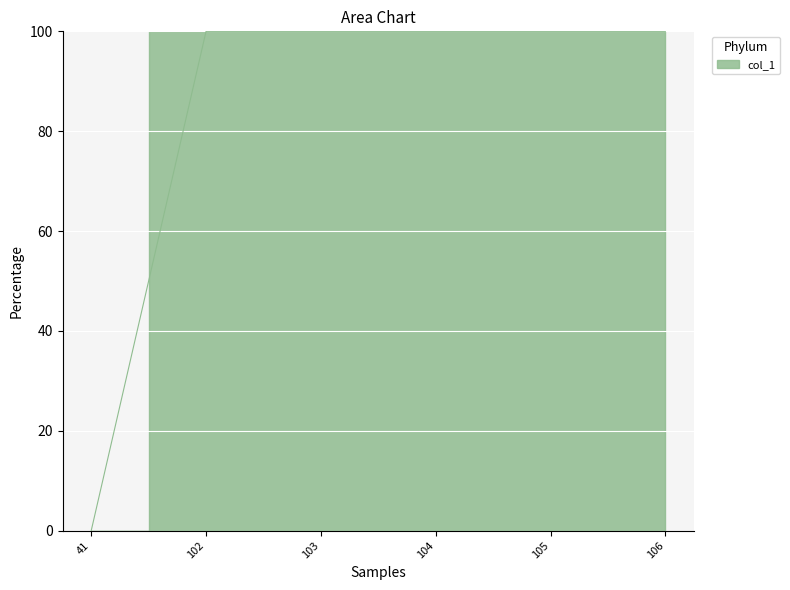

What is the average value?

83